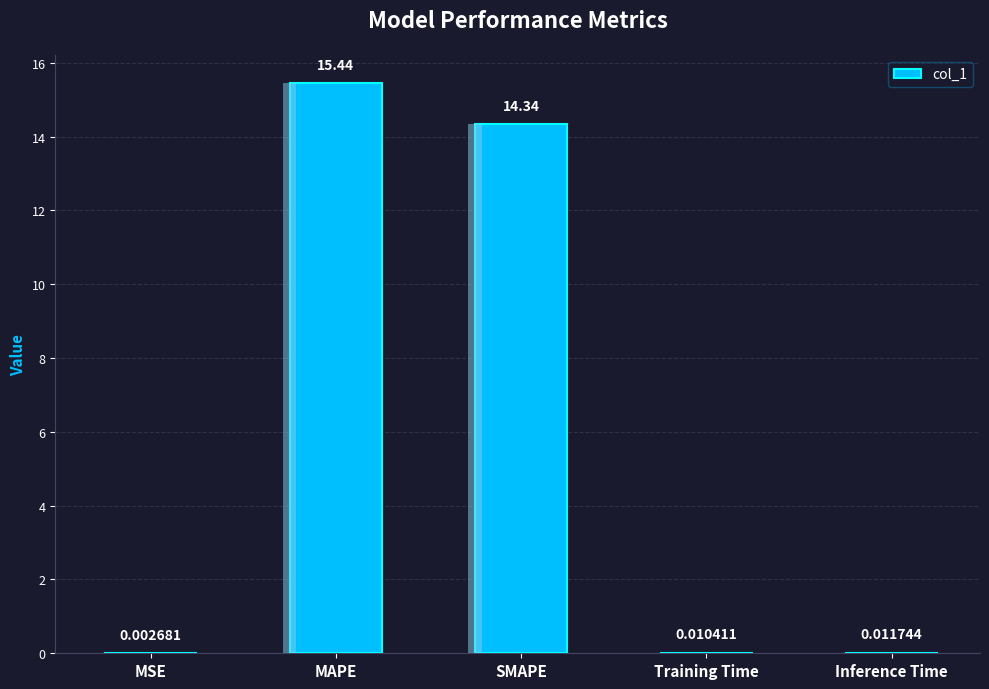

What is the average value?

6.0